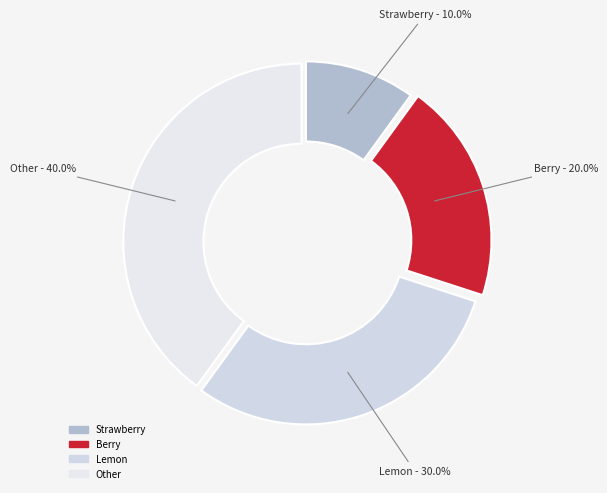

How many segments does this pie chart have?

4